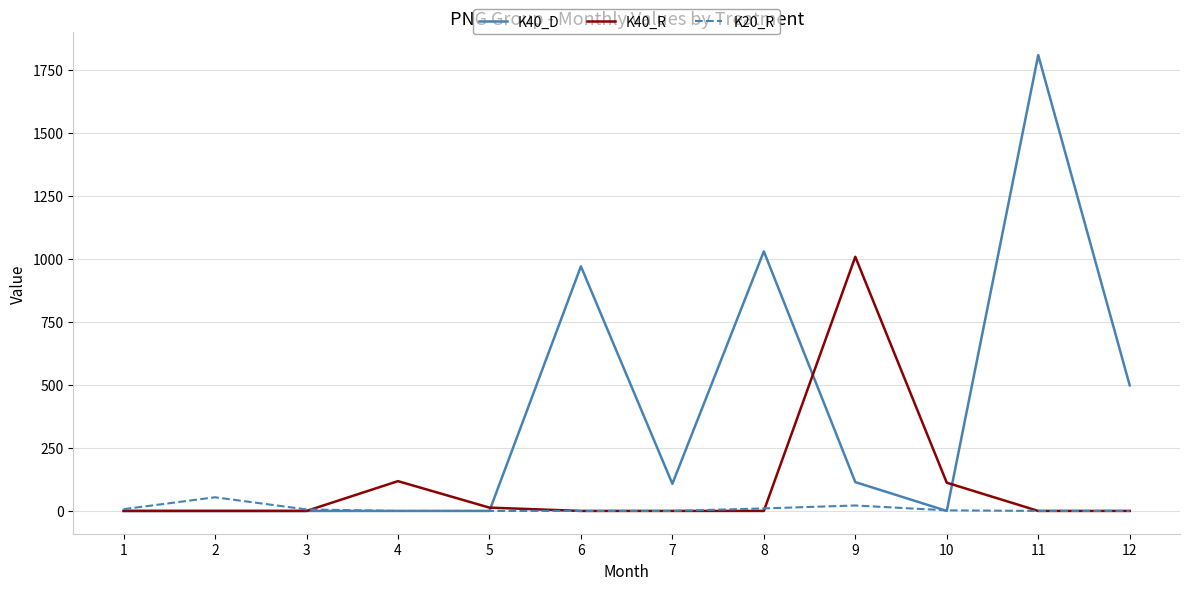

What is the maximum value for K40_R?

1007.5